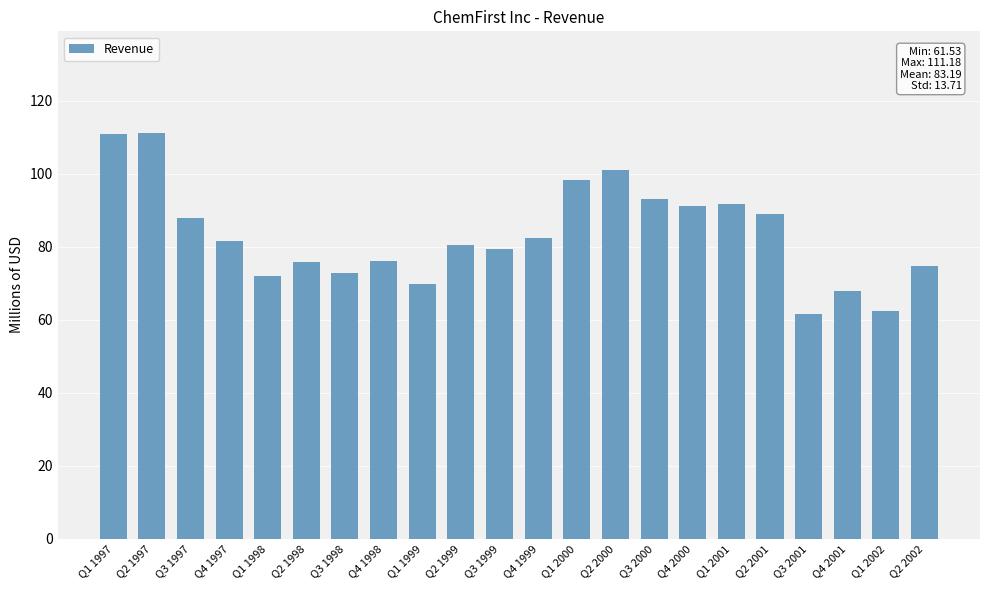

What is the value of the 12th bar from the left?

82.3